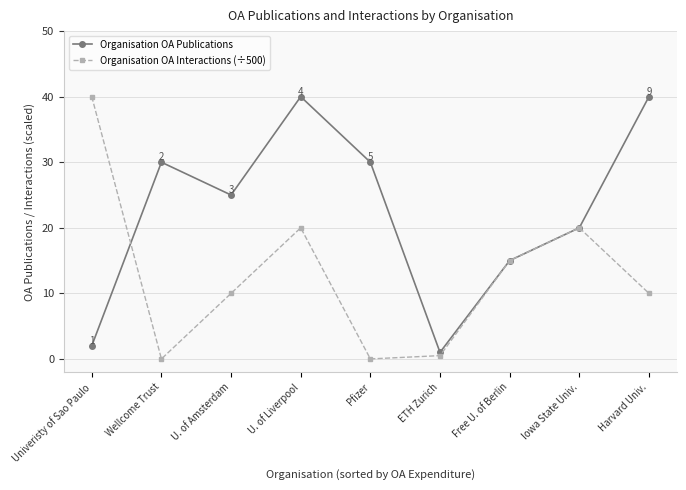

What are all the series names shown in the legend?

Organisation OA Publications, Organisation OA Interactions (÷500)